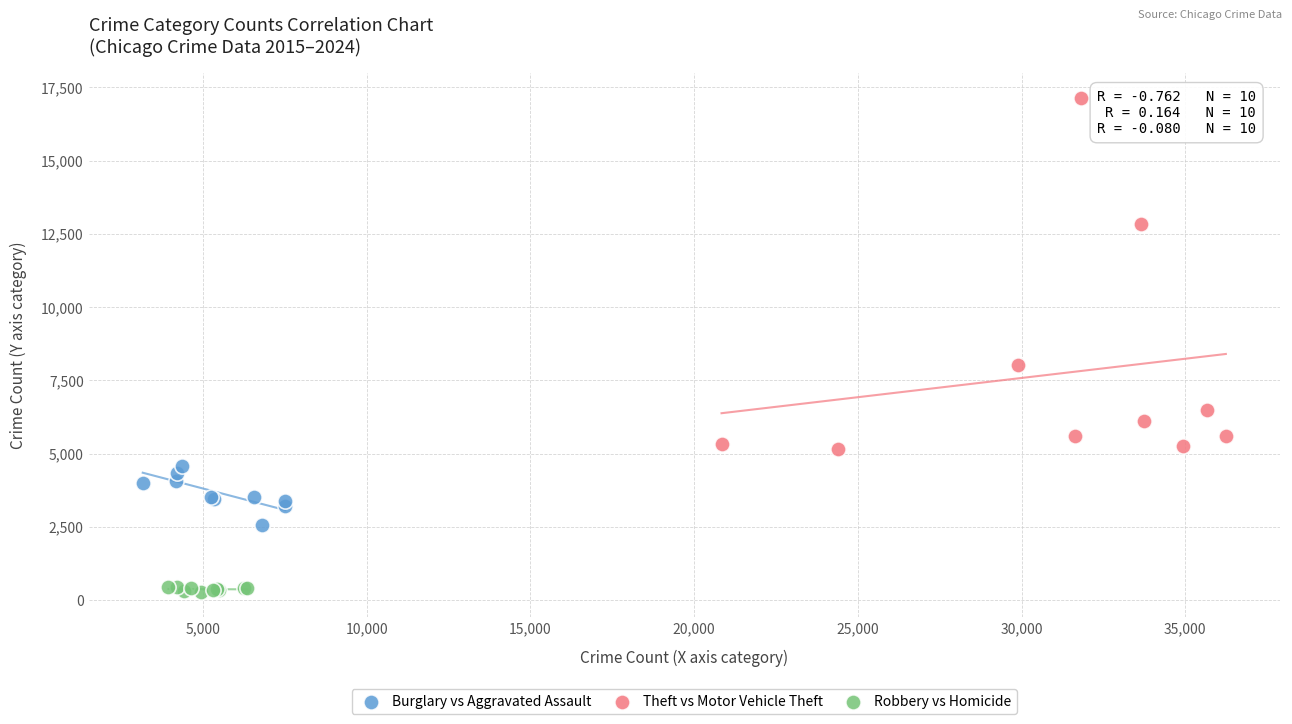

Which series has the widest spread of Y values?

Theft vs Motor Vehicle Theft